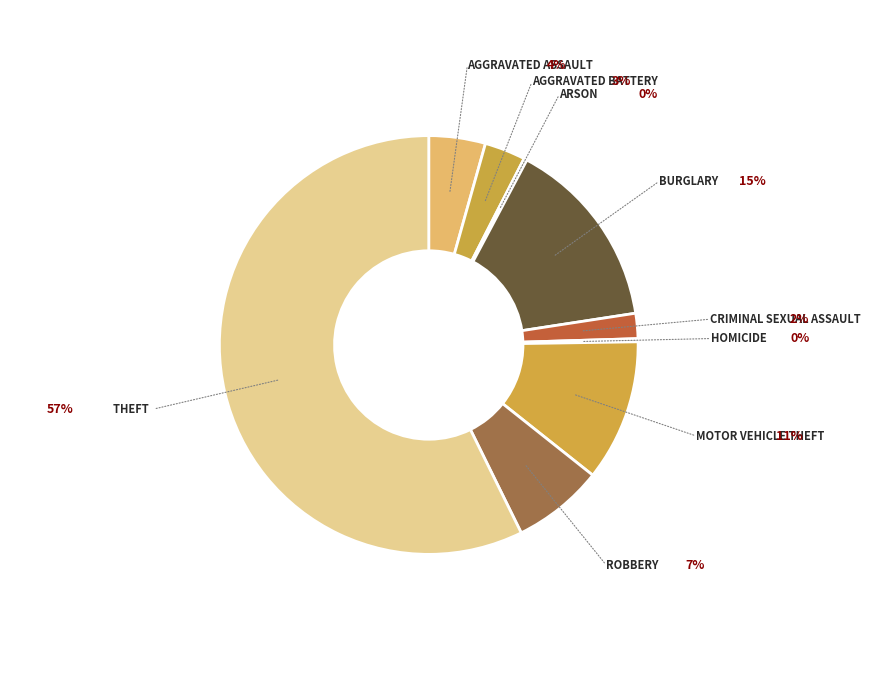

Which category accounts for the majority?

Theft